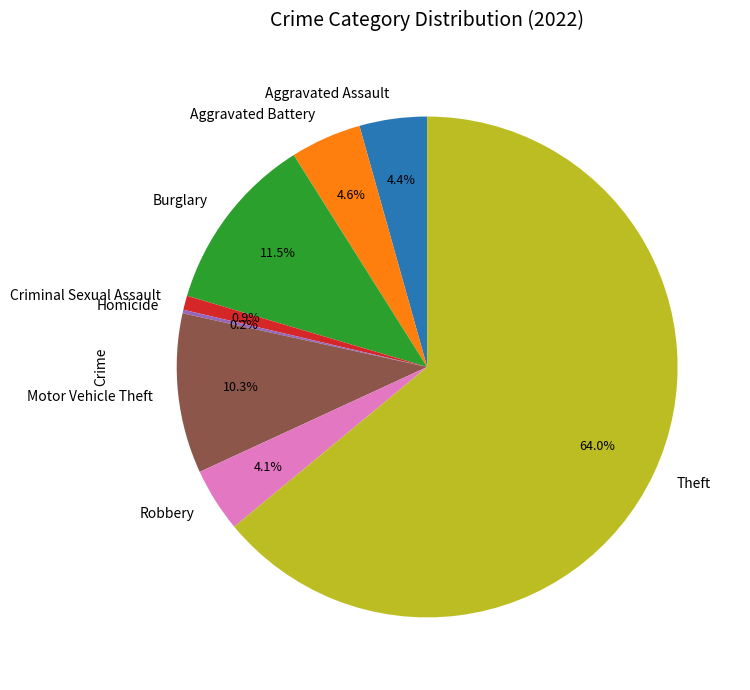

Which has a higher value, Theft or Criminal Sexual Assault?

Theft